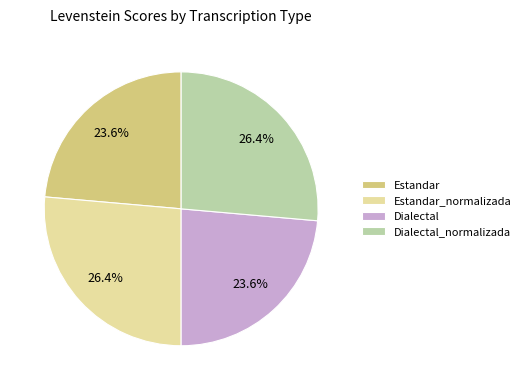

Approximately how many times larger is the value at Estandar compared to Dialectal?

1.0